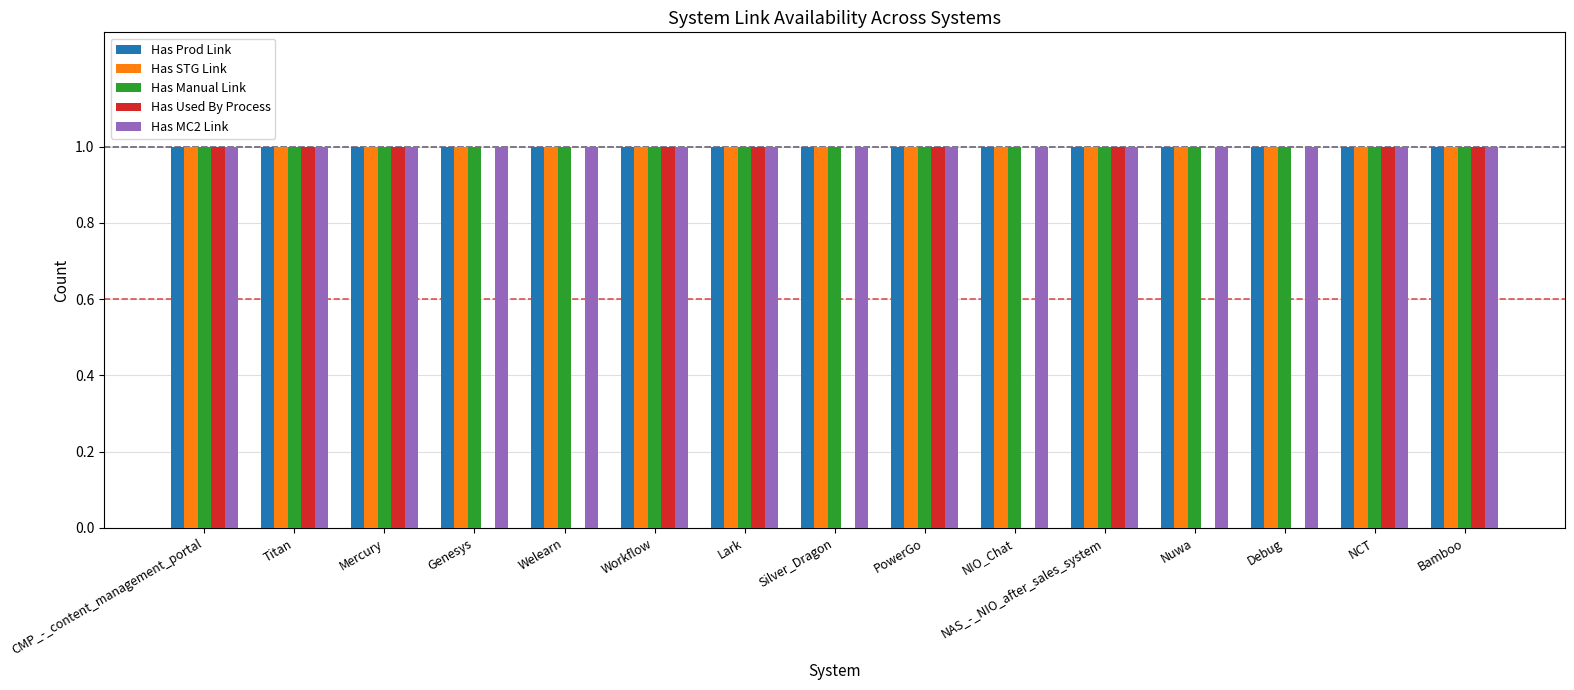

How many Has Used By Process values are between 0 and 1?

15